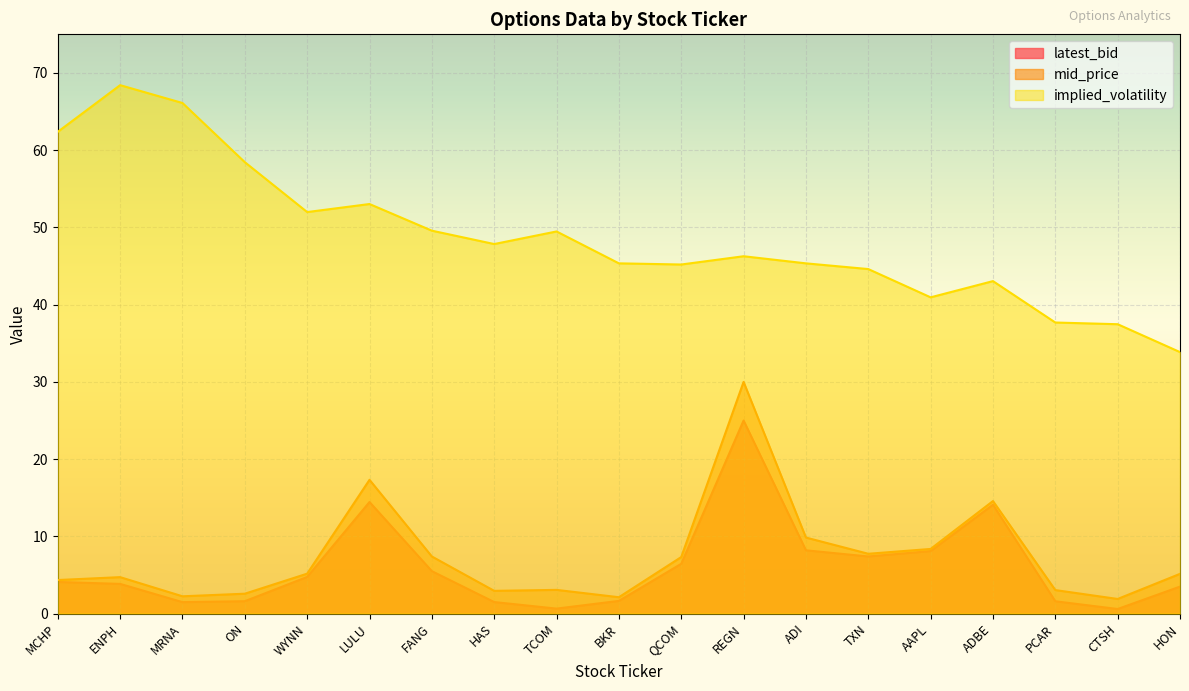

What is the sum of all implied_volatility values?

927.1